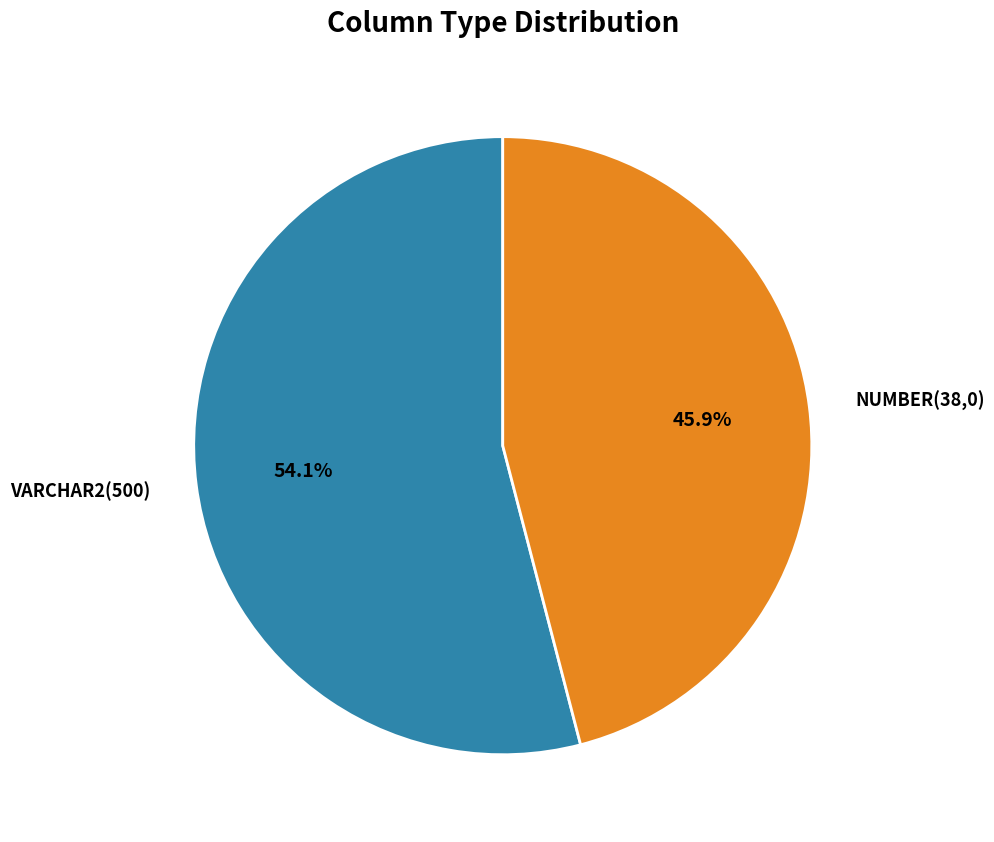

Is there any slice that represents more than half of the pie?

Yes